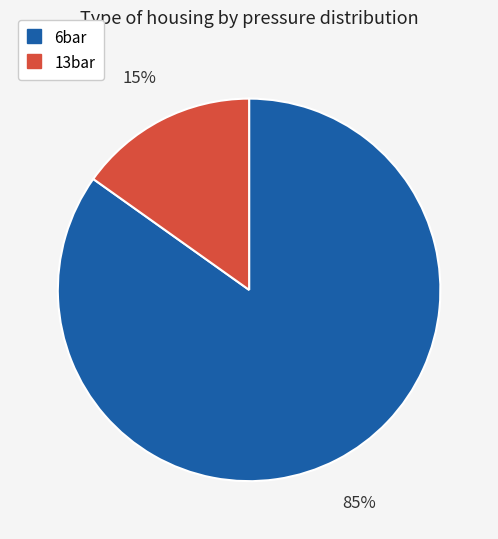

Rank the categories by value from lowest to highest.

13bar, 6bar